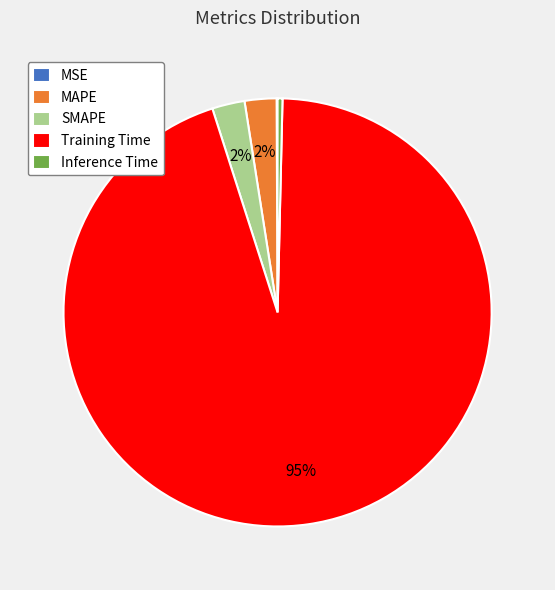

What percentage is the MAPE slice, to the nearest percent?

2%